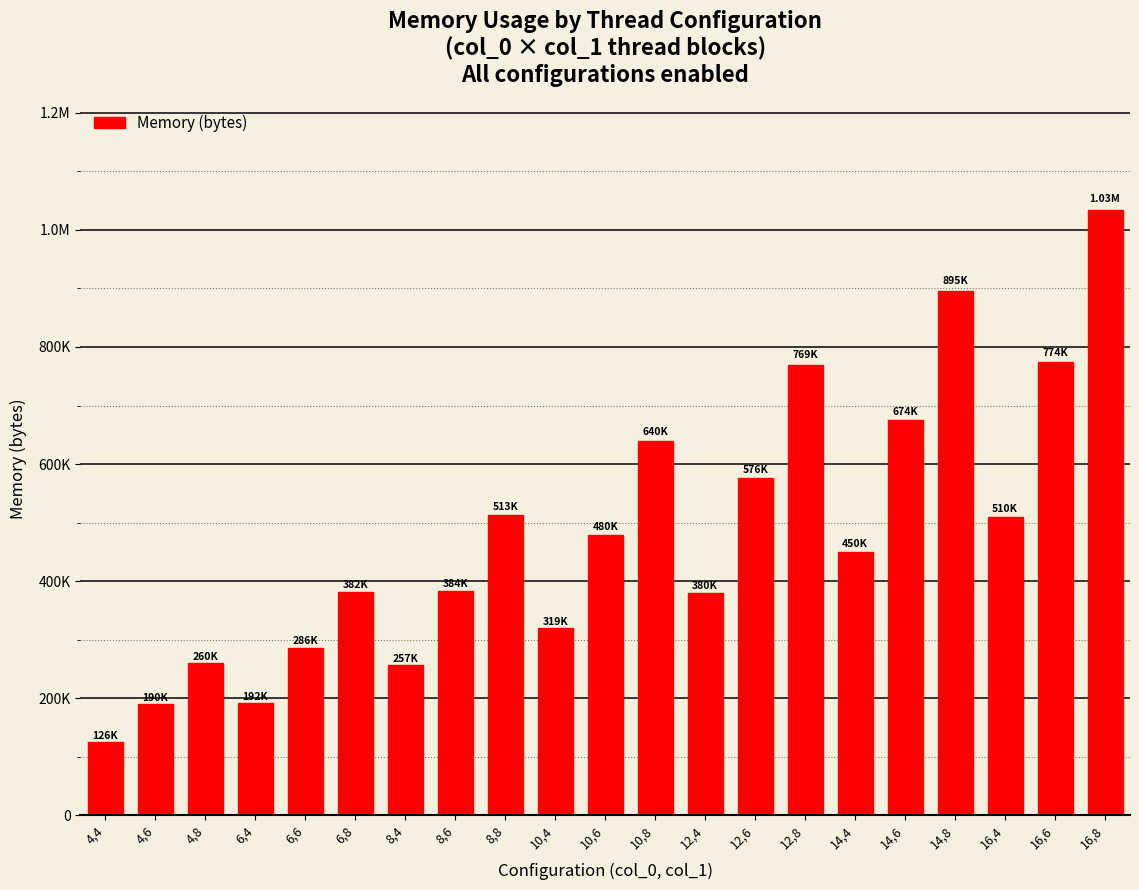

Which category has the lowest value across all series?

4,4